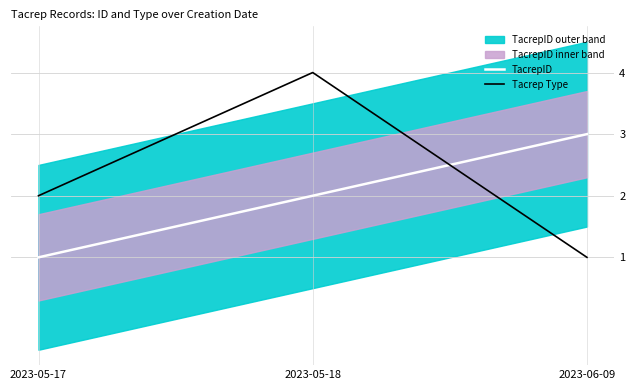

How many lines are shown in the chart?

2